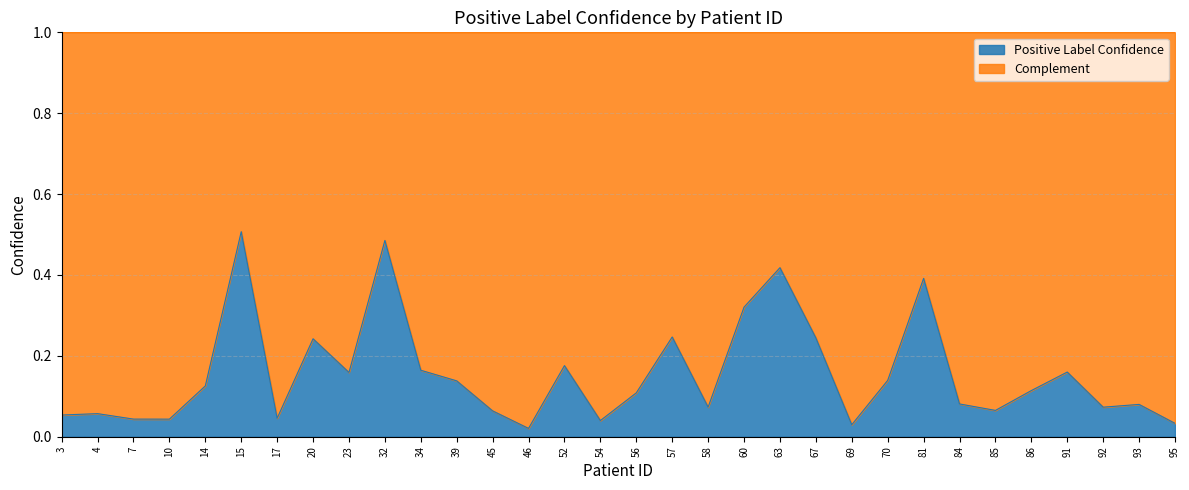

At which category does the data reach its first local peak?

4